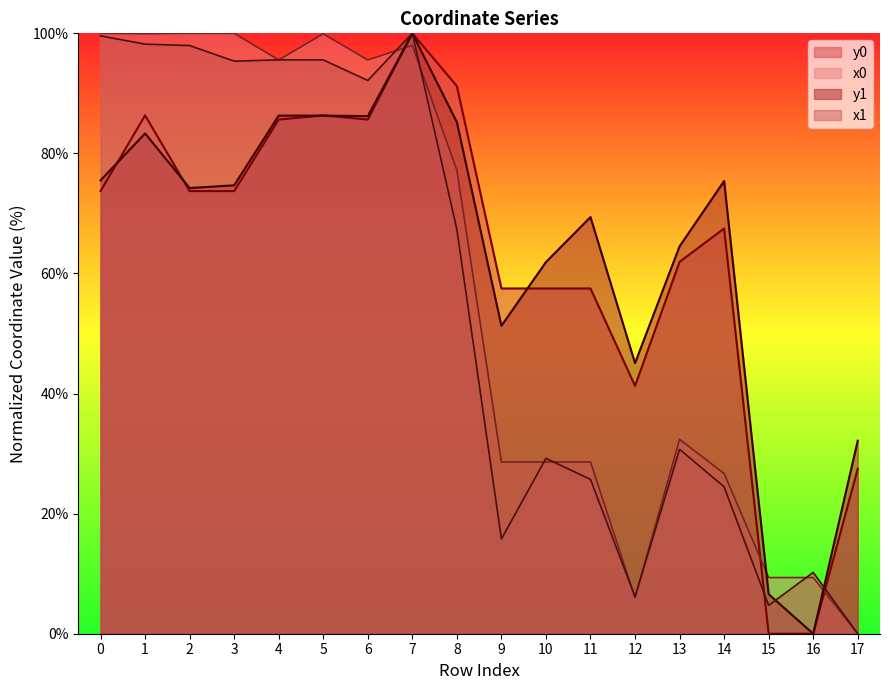

Where is the first local minimum for y1?

2